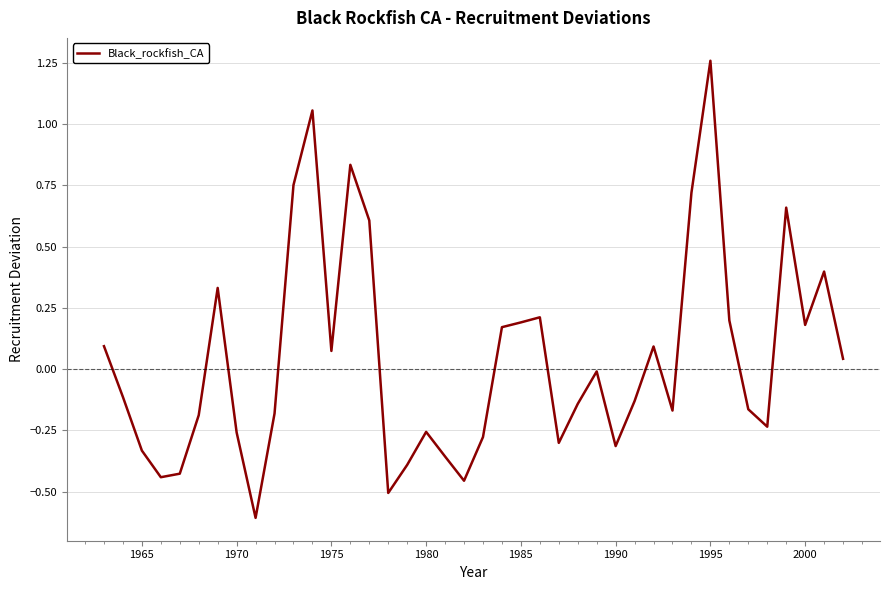

What is the difference between the maximum and minimum values?

1.9